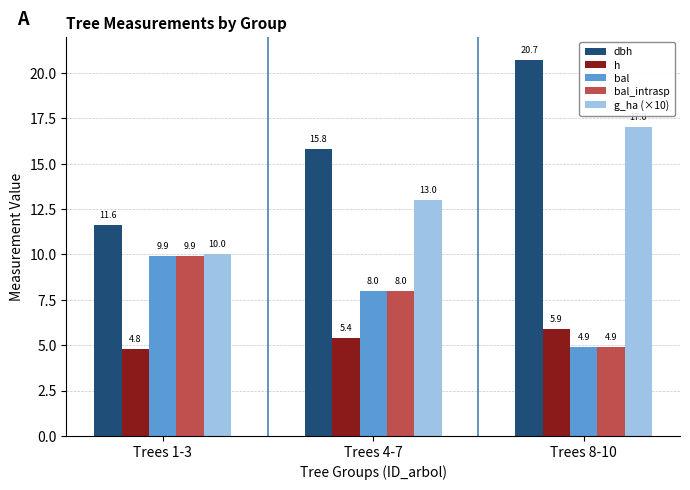

Is the value of h at Trees 8-10 greater than the value of bal_intrasp at Trees 1-3?

No